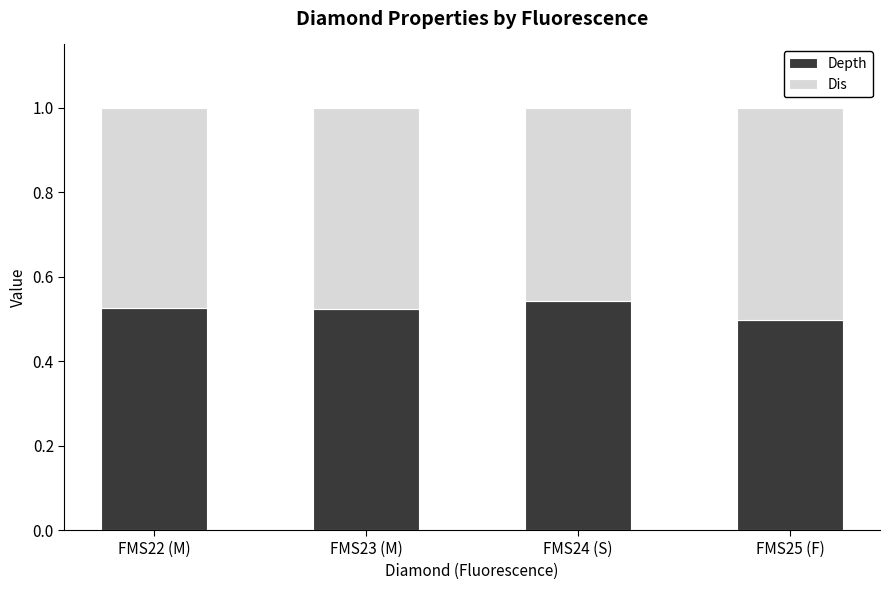

What is the sum of all Depth values?

2.1